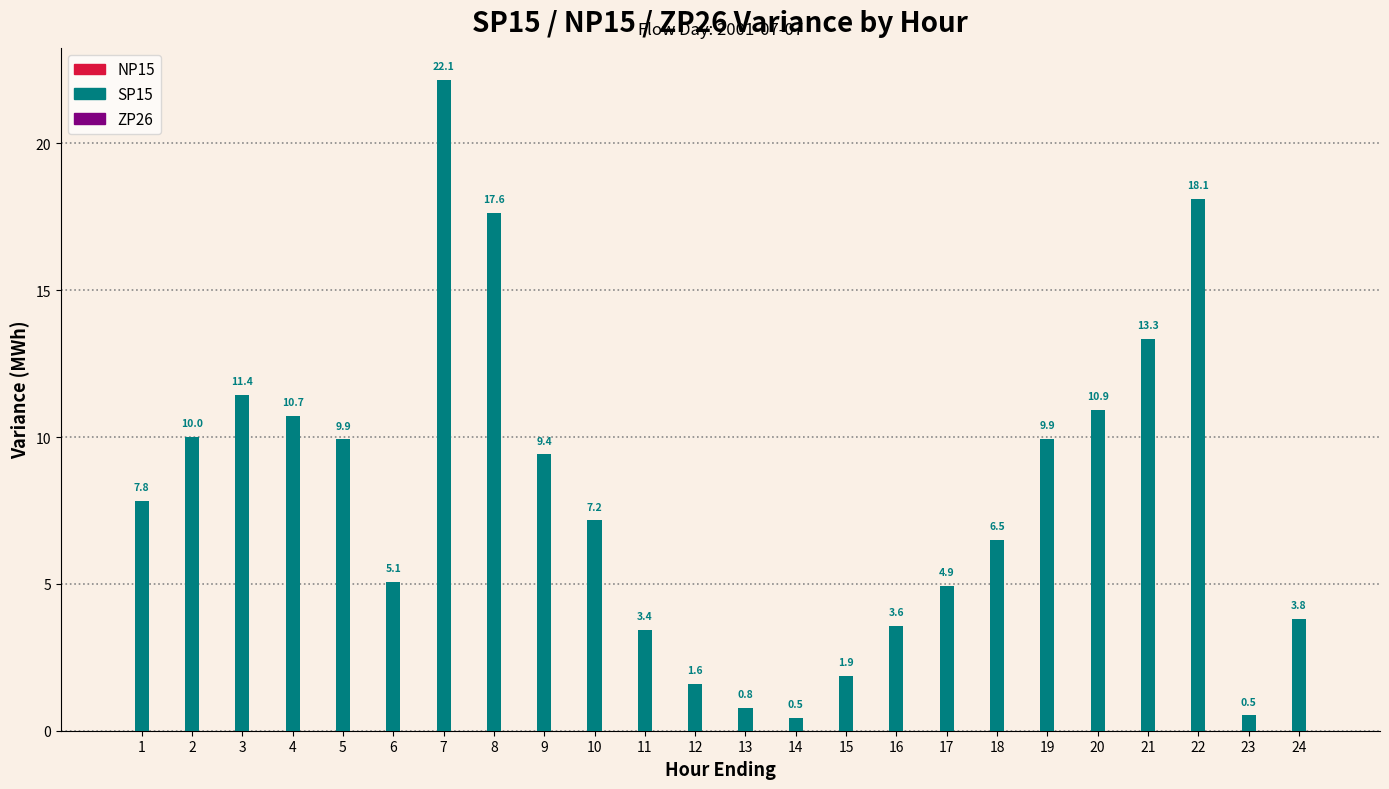

What is the minimum value shown in the chart?

0.5